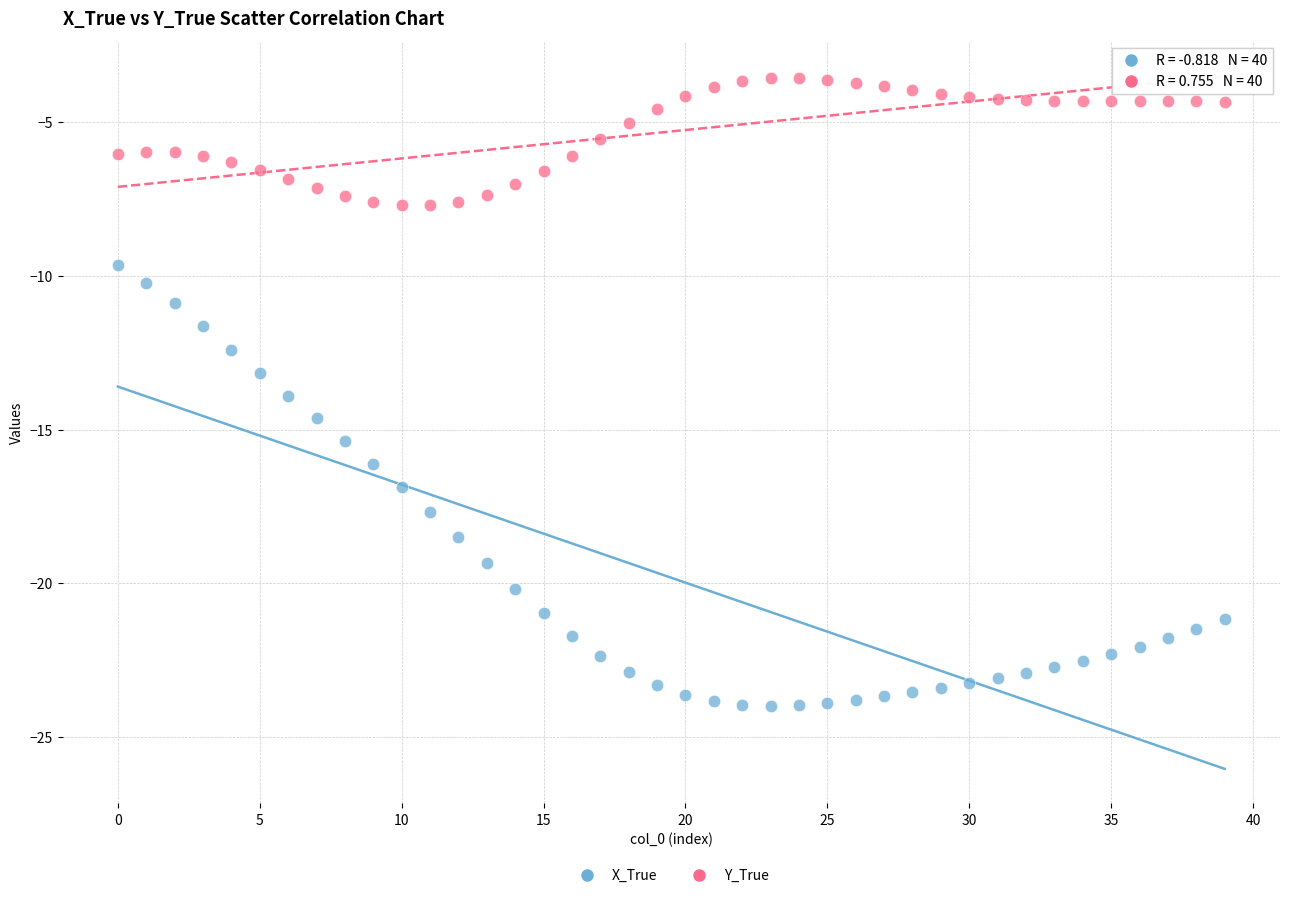

Across all data points, what is the range of Y values (max minus min)?

20.4